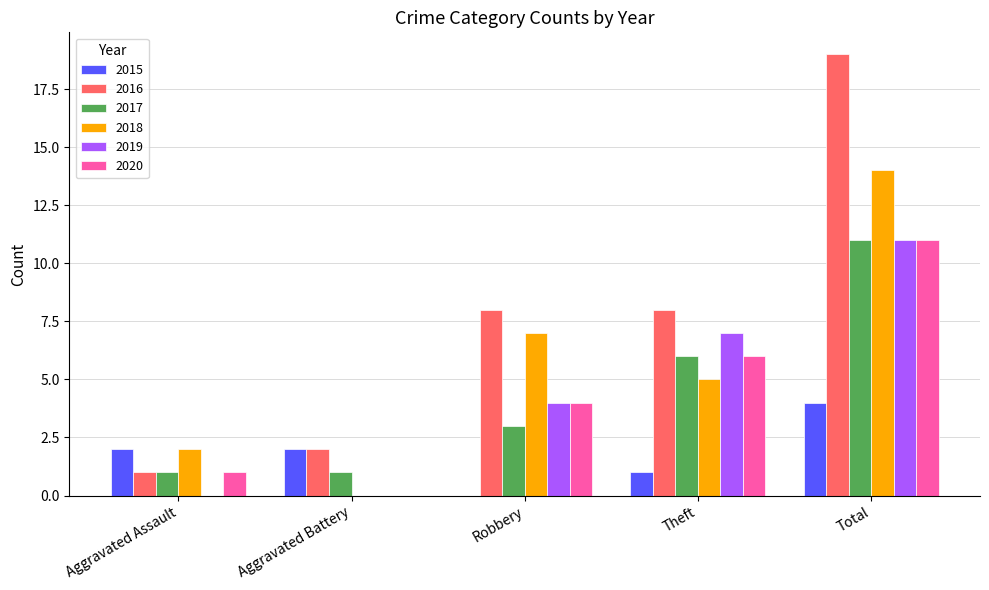

Which category has the highest value in the 2017 series?

Total